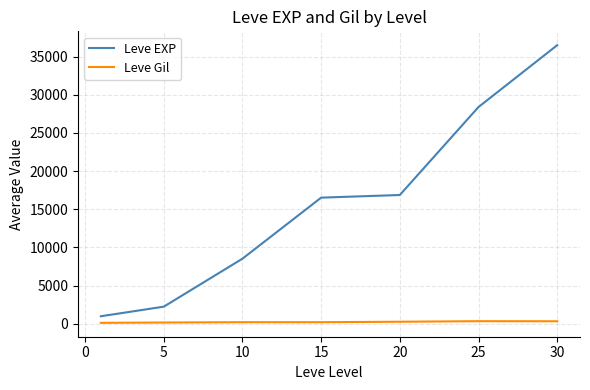

Which series has the largest range (max minus min)?

Leve EXP